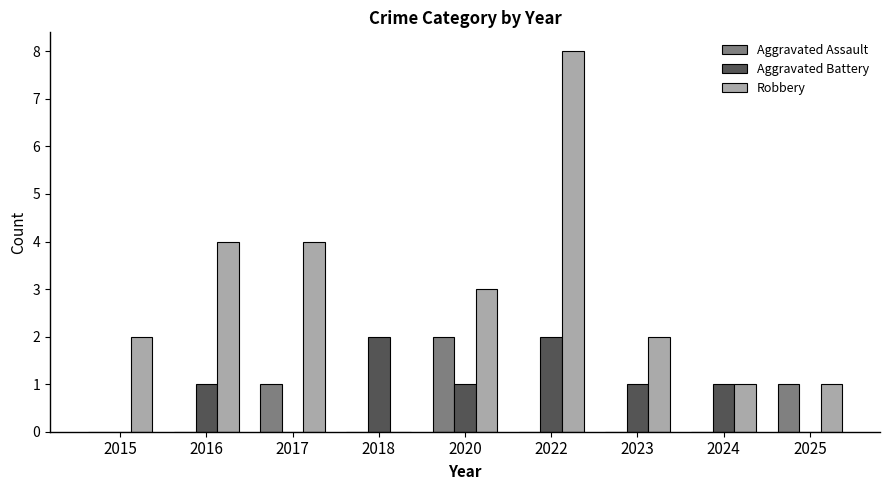

What is the total value across all series at 2020?

6